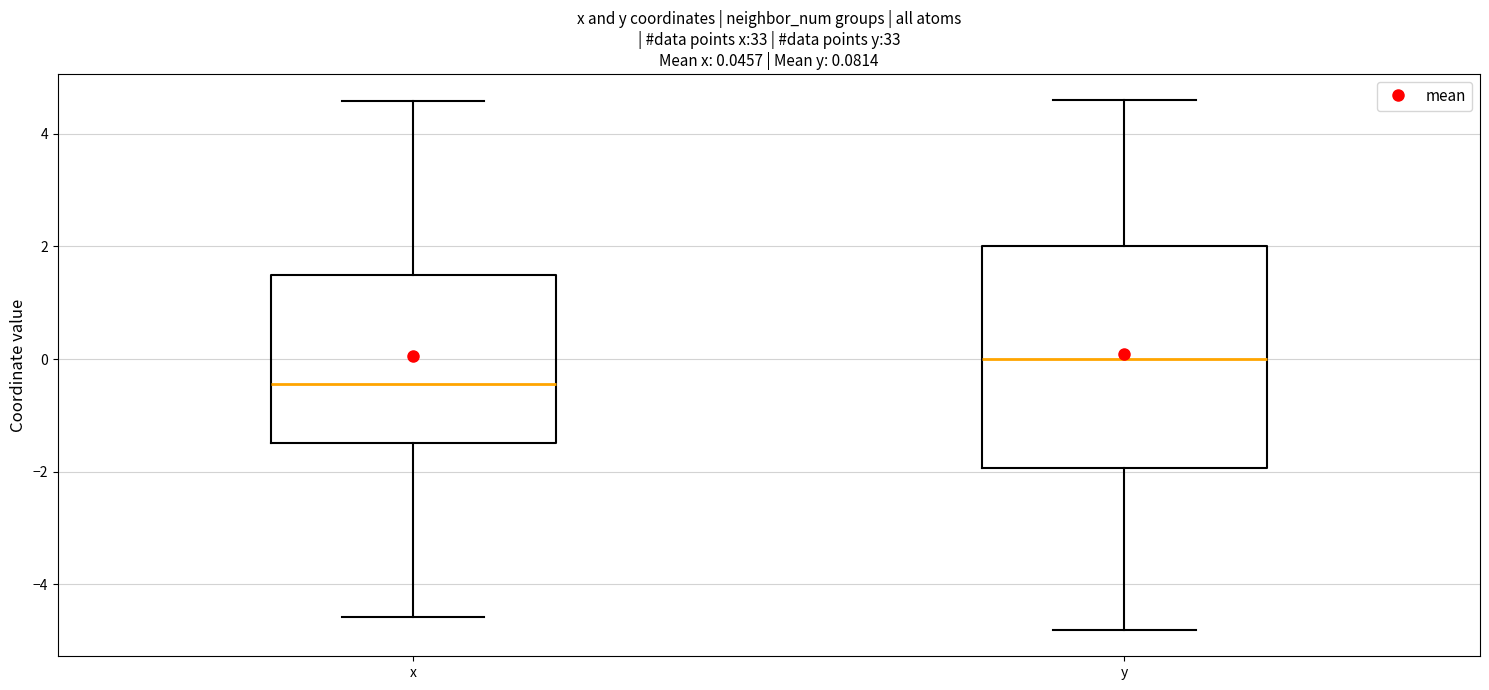

Comparing the boxes themselves (not the whiskers), which one is the tallest?

y